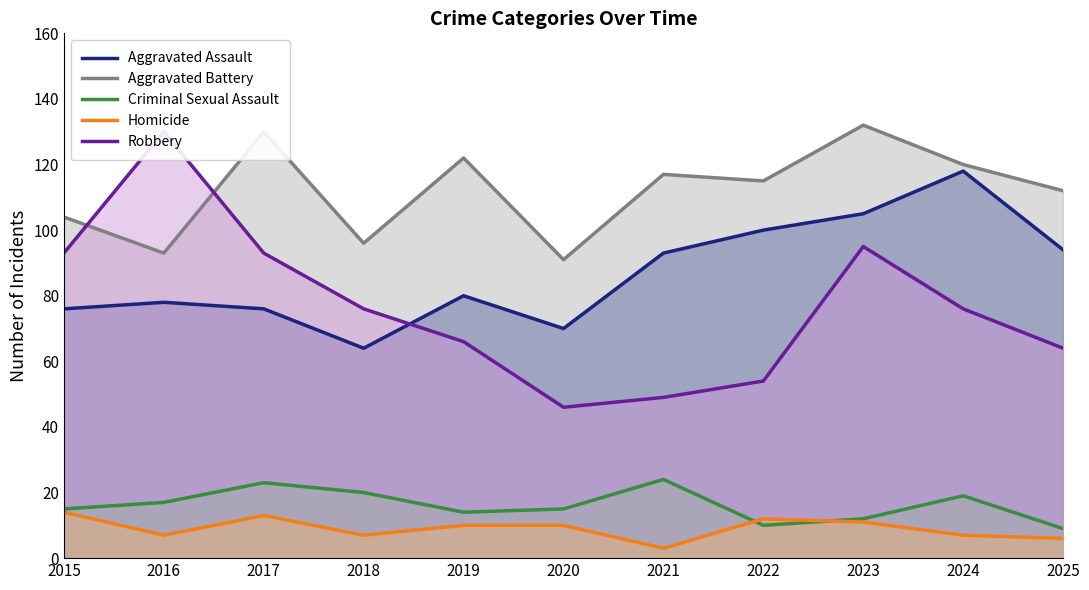

Which has a higher value, 2021 or 2017?

2021